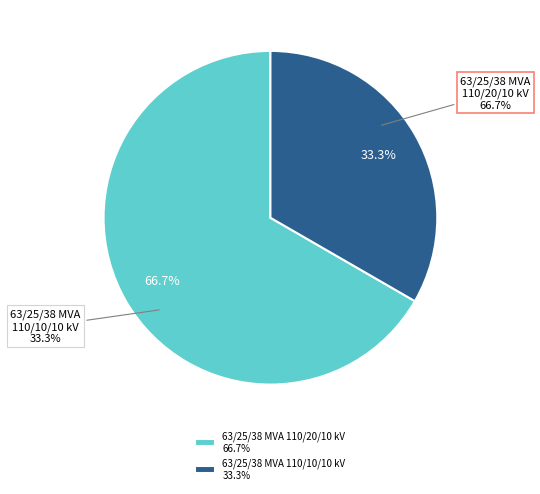

To the nearest percent, what is the difference between the largest and smallest slice percentages?

33%